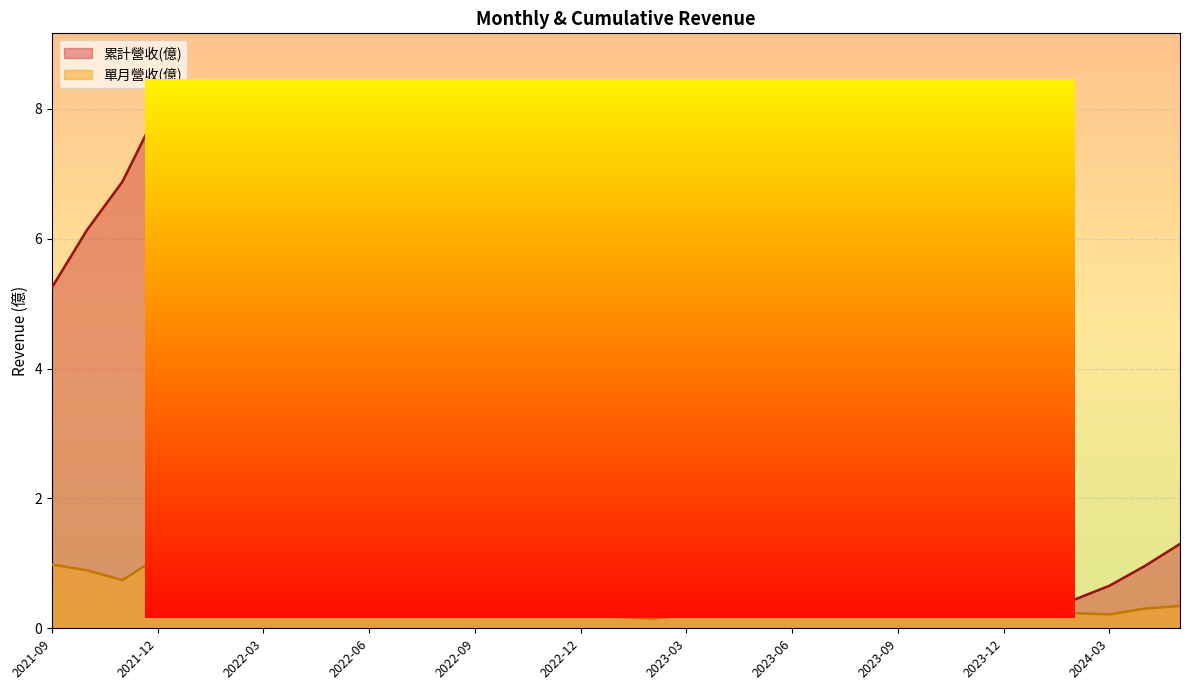

True or false: 單月營收(億) and 累計營收(億) cross at least once.

False